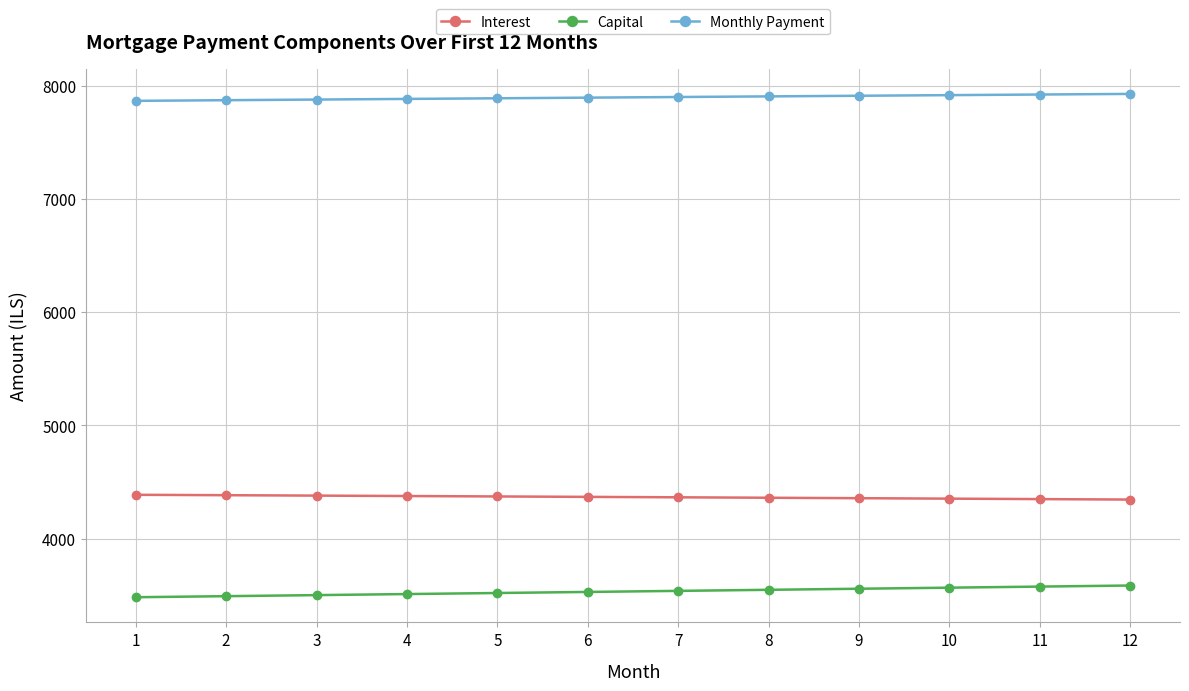

True or false: Monthly Payment and Interest cross at least once.

False